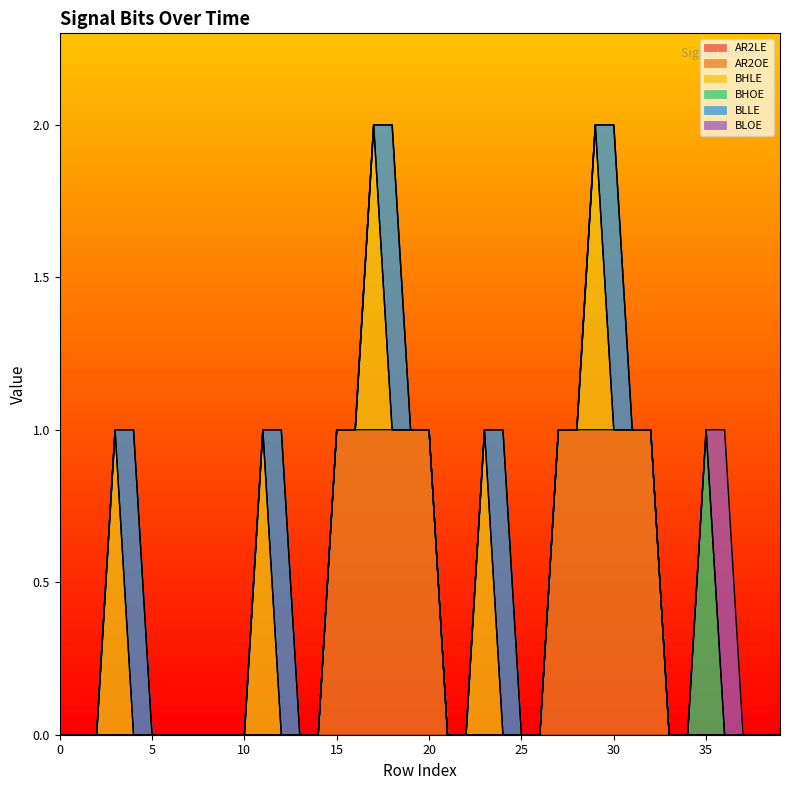

What is the total value across all series at 29?

2